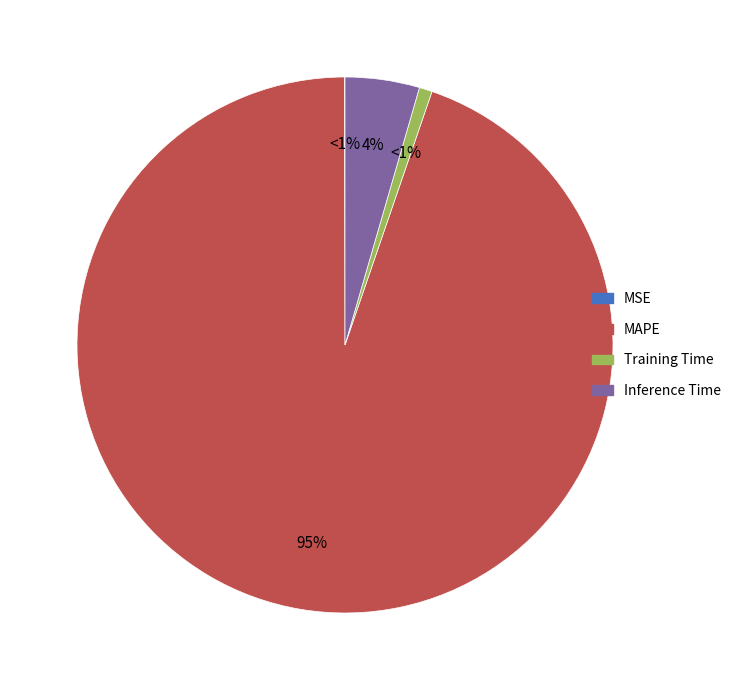

Which has a higher value, MAPE or Training Time?

MAPE